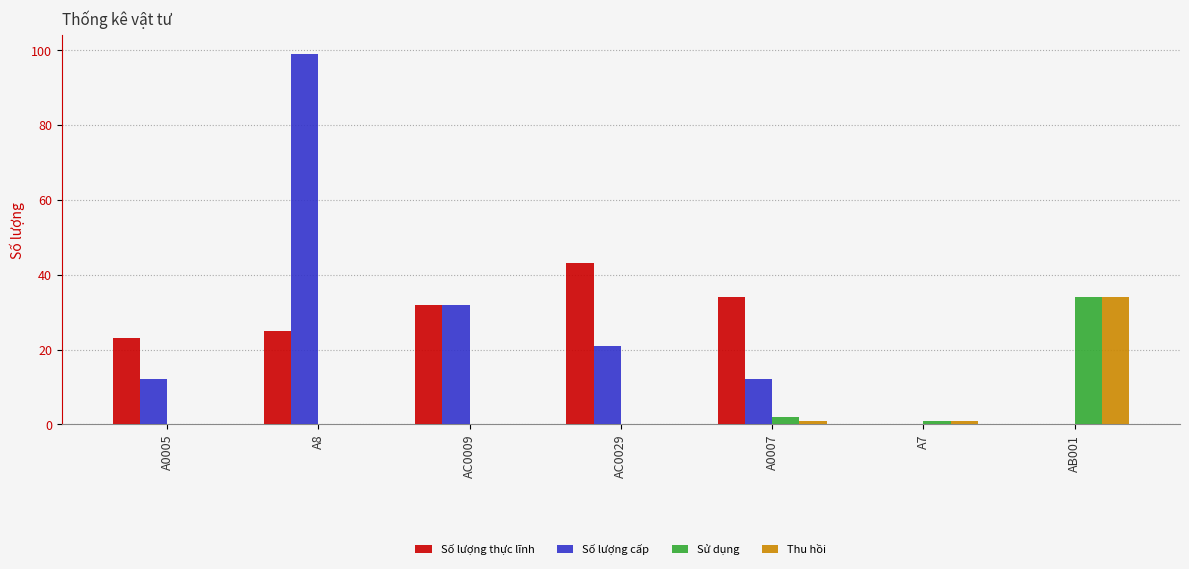

Reading right to left, what are all the values shown in this chart?

Số lượng thực lĩnh: AB001=0	A7=0	A0007=34	AC0029=43	AC0009=32	A8=25	A0005=23
Số lượng cấp: AB001=0	A7=0	A0007=12	AC0029=21	AC0009=32	A8=99	A0005=12
Sử dụng: AB001=34	A7=1	A0007=2	AC0029=0	AC0009=0	A8=0	A0005=0
Thu hồi: AB001=34	A7=1	A0007=1	AC0029=0	AC0009=0	A8=0	A0005=0